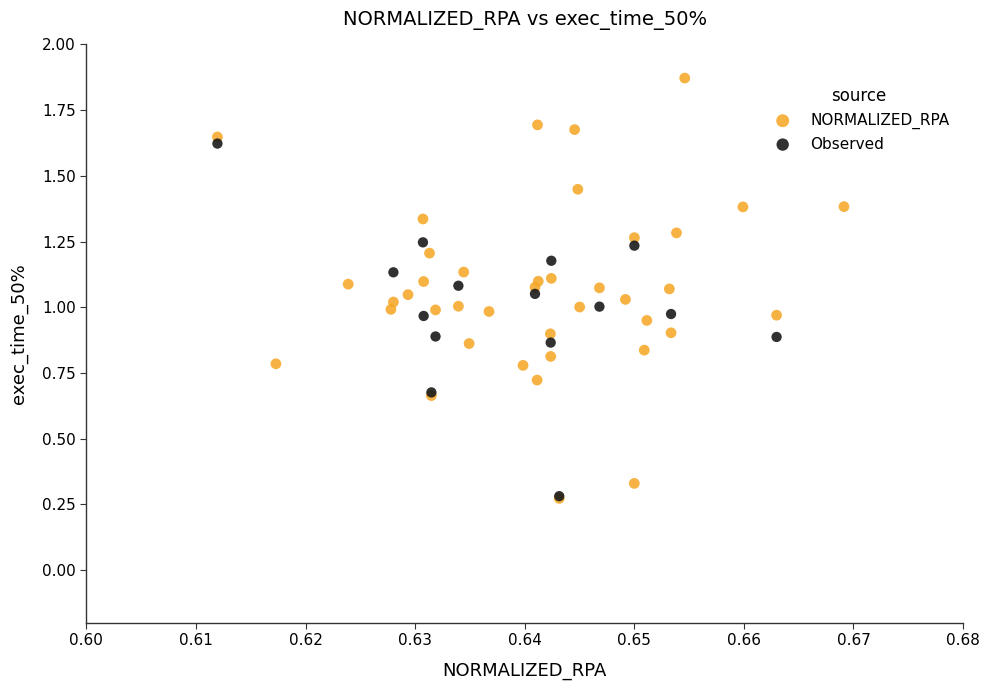

Which series has the largest Y range (max minus min)?

NORMALIZED_RPA